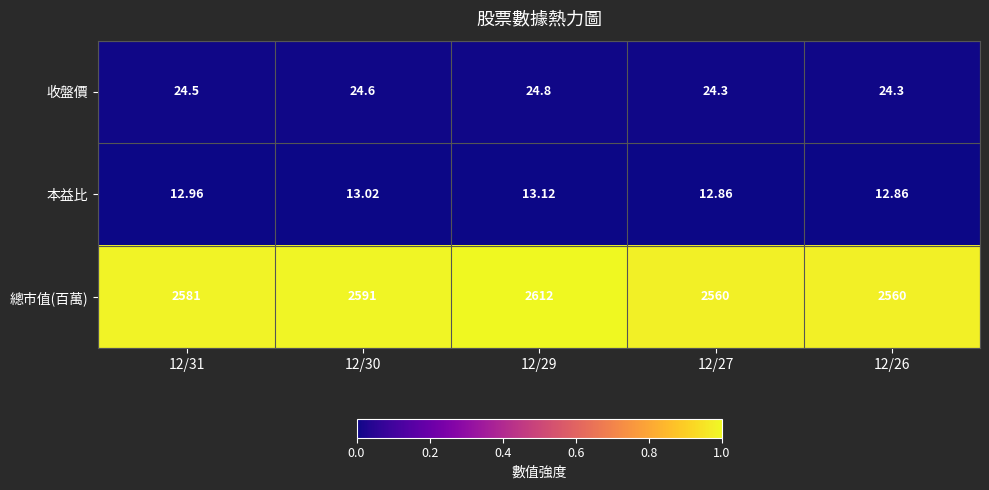

List the series in order of their peak value, lowest first.

本益比, 收盤價, 總市值(百萬)